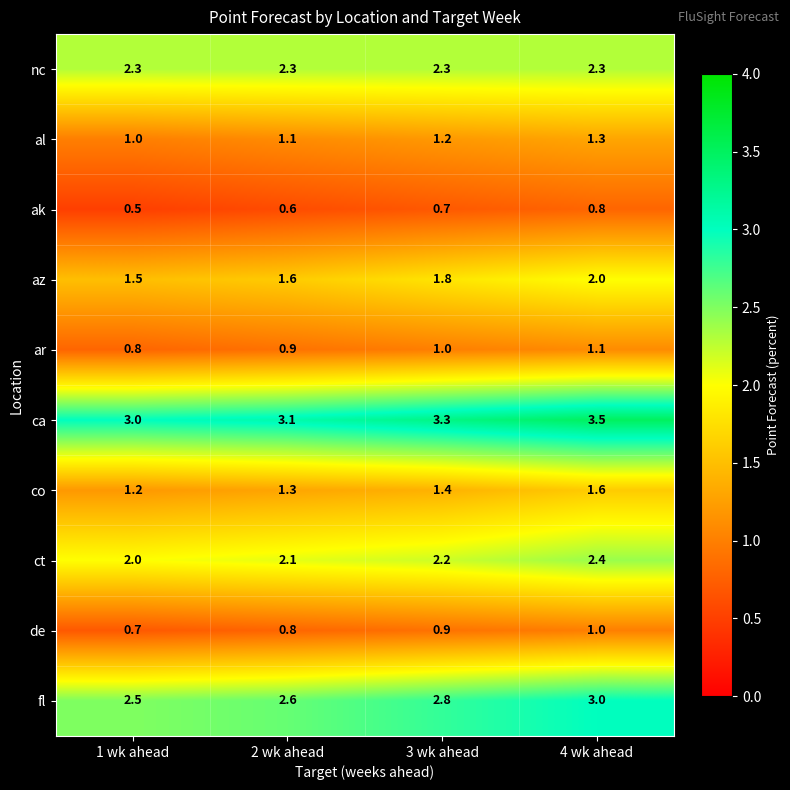

Which label corresponds to the smallest value in the chart?

1 wk ahead